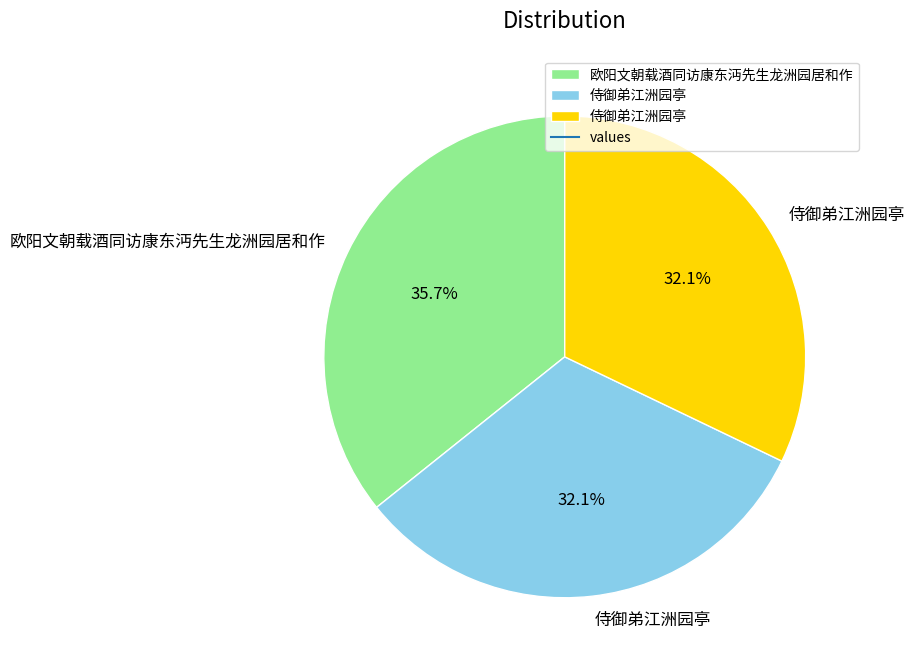

To the nearest percent, what is the average slice percentage?

33%